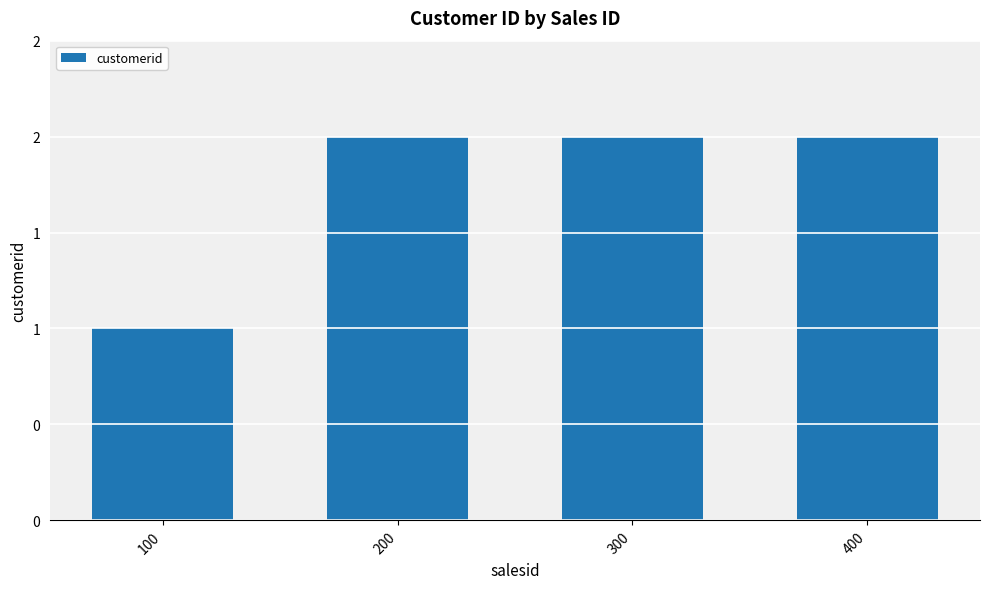

Is it true that the value at 400 is 1?

False